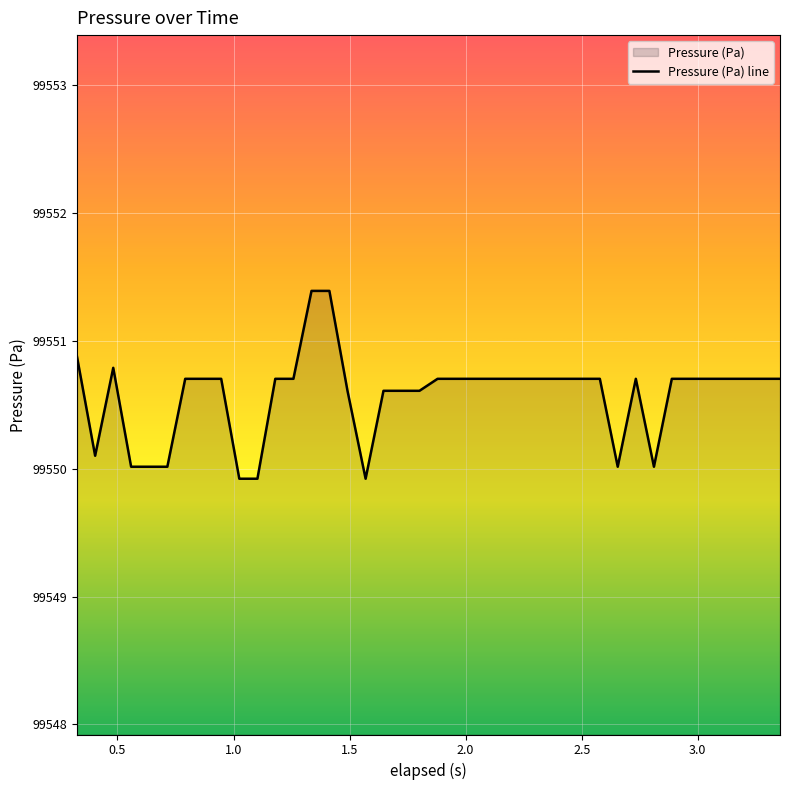

Reading right to left, extract all data points from this chart.

99550.7	99550.7	99550.7	99550.7	99550.7	99550.7	99550.7	99550.0	99550.7	99550.0	99550.7	99550.7	99550.7	99550.7	99550.7	99550.7	99550.7	99550.7	99550.7	99550.7	99550.6	99550.6	99550.6	99549.9	99550.6	99551.4	99551.4	99550.7	99550.7	99549.9	99549.9	99550.7	99550.7	99550.7	99550.0	99550.0	99550.0	99550.8	99550.1	99550.9